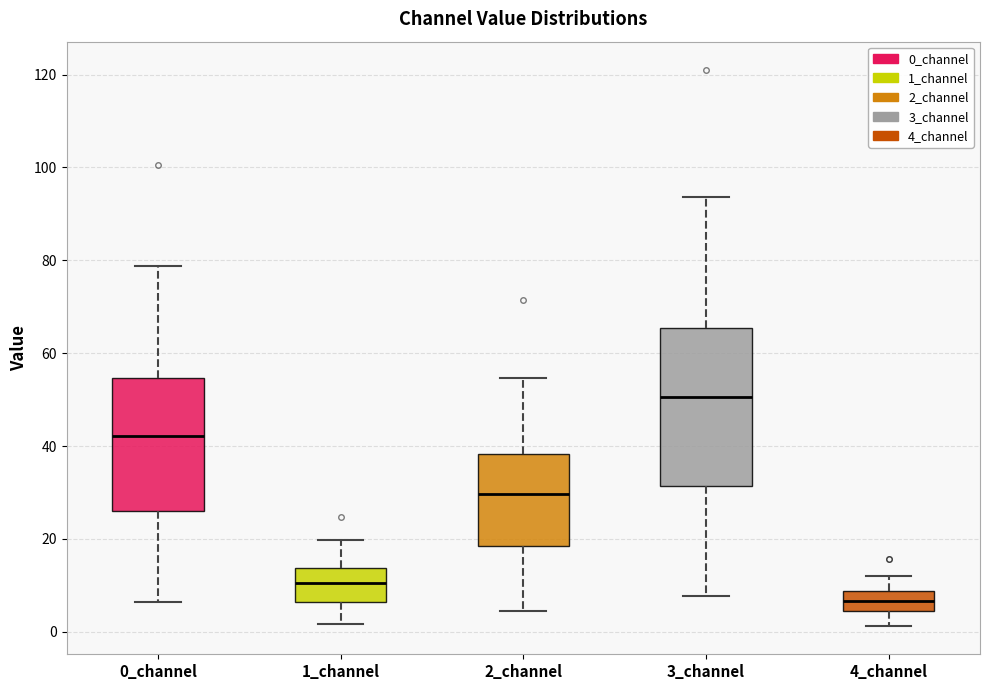

Which box is the tallest, from its lower edge to its upper edge?

3_channel